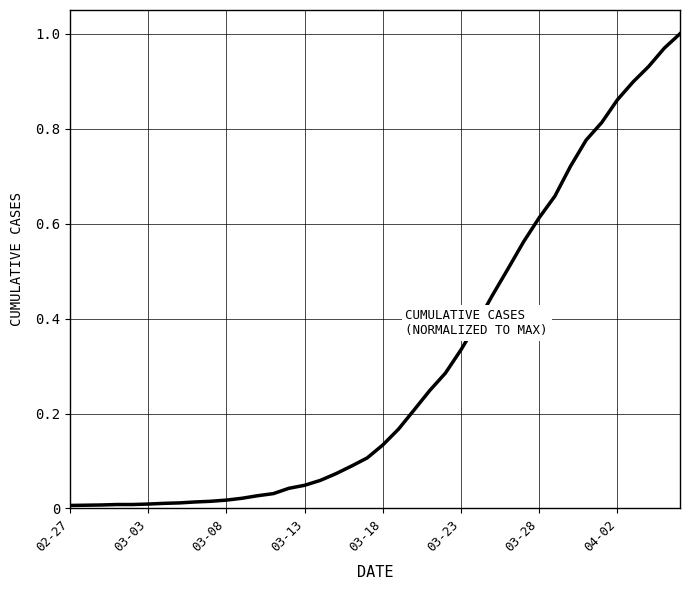

Does the chart display data point markers on the line(s)?

No